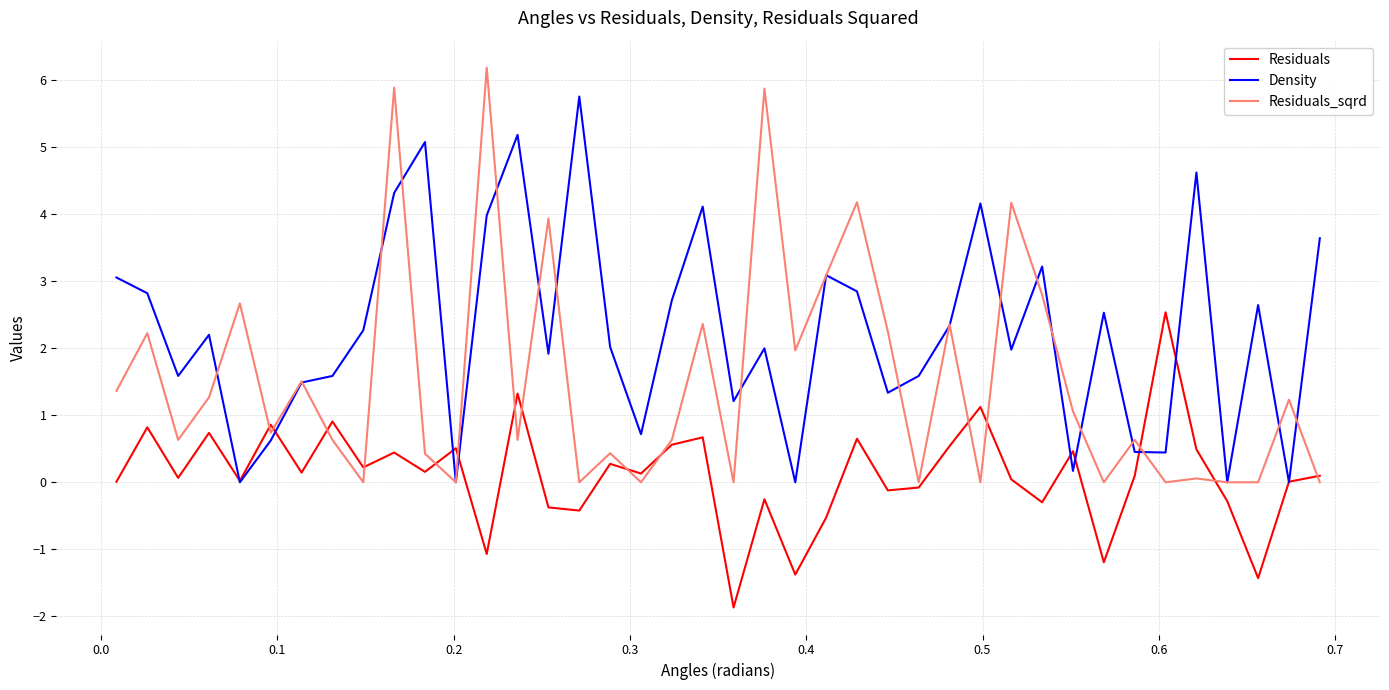

List the series in order of their overall mean, highest first.

Density, Residuals_sqrd, Residuals